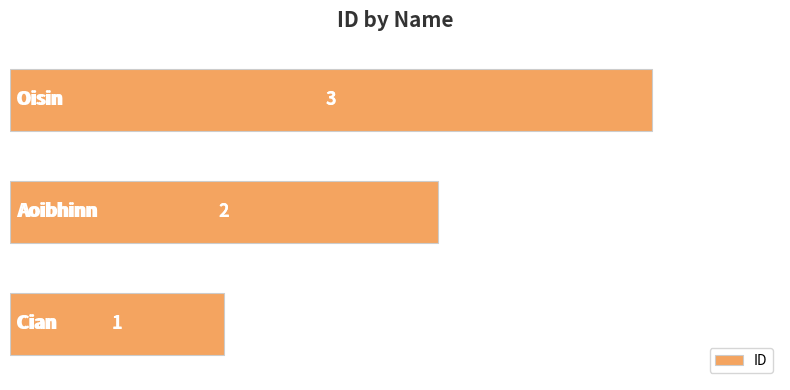

How many values are between 1 and 3?

3